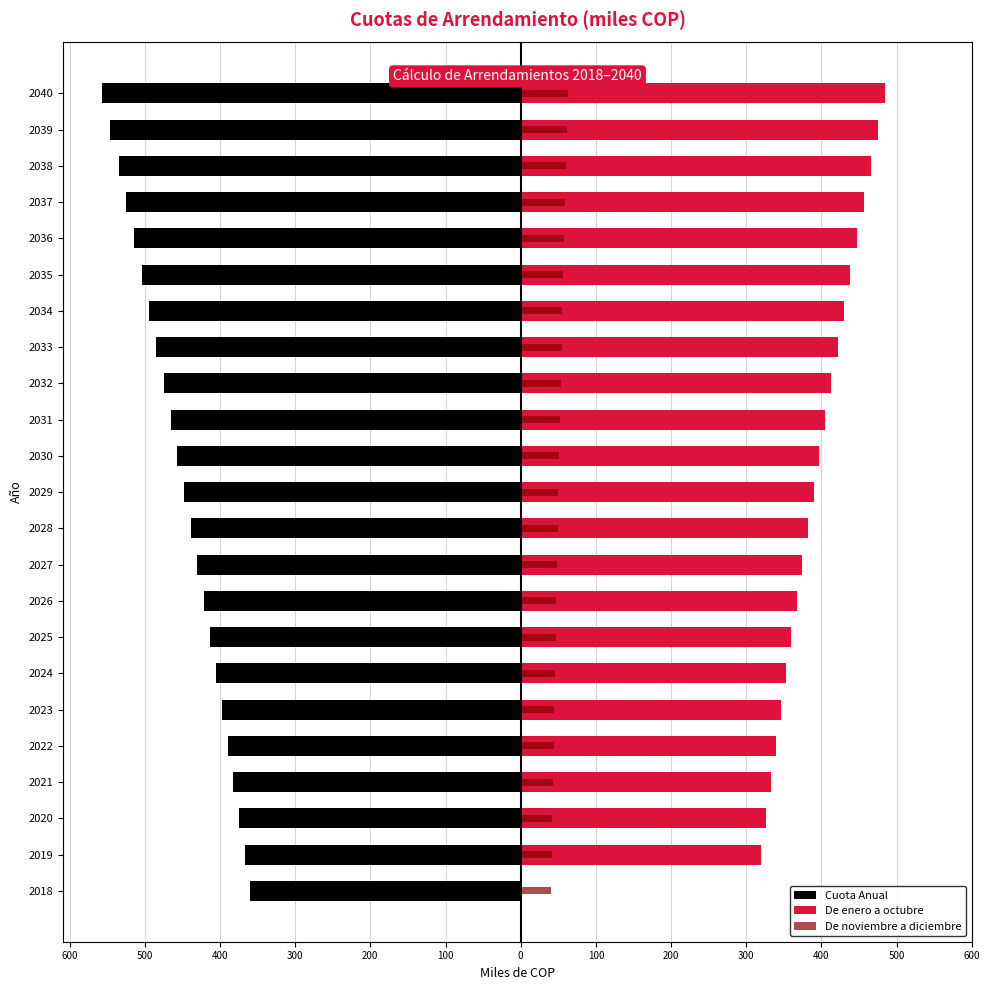

What is the approximate value of De enero a octubre at 2038?

465.5